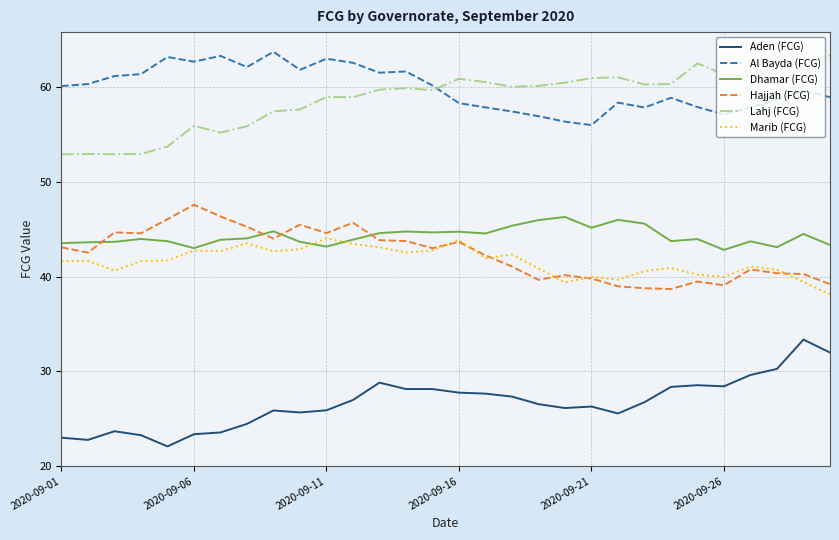

True or false: Lahj (FCG) and Dhamar (FCG) intersect in this chart.

False